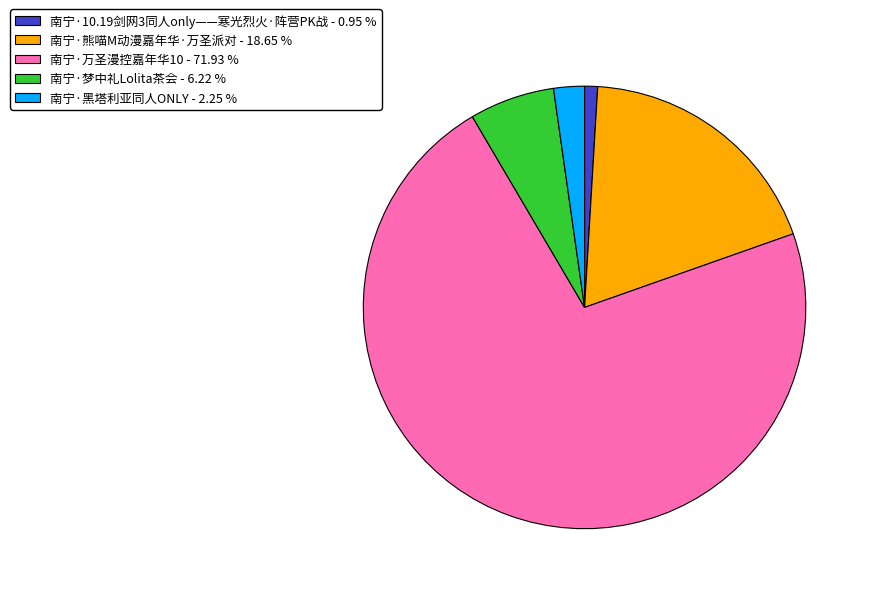

Is there a majority slice in this chart?

Yes